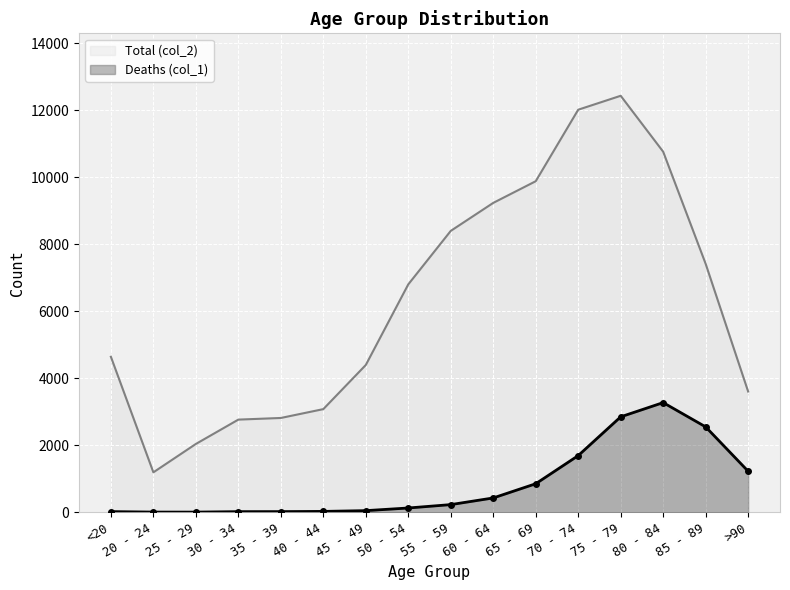

At which category is the sum across all series the highest?

75 - 79